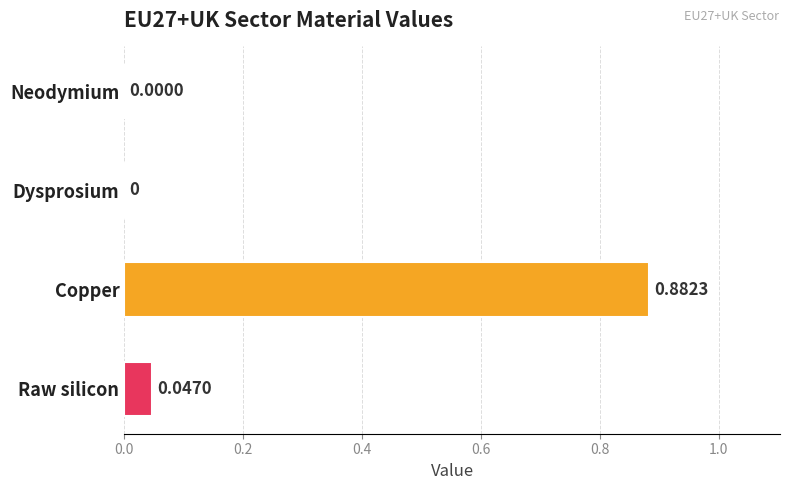

Count the number of values greater than 0.

3